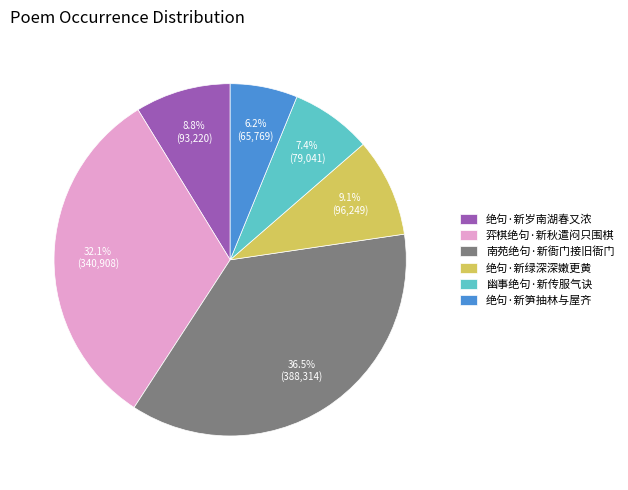

Which slice is the largest?

南苑绝句·新衙门接旧衙门